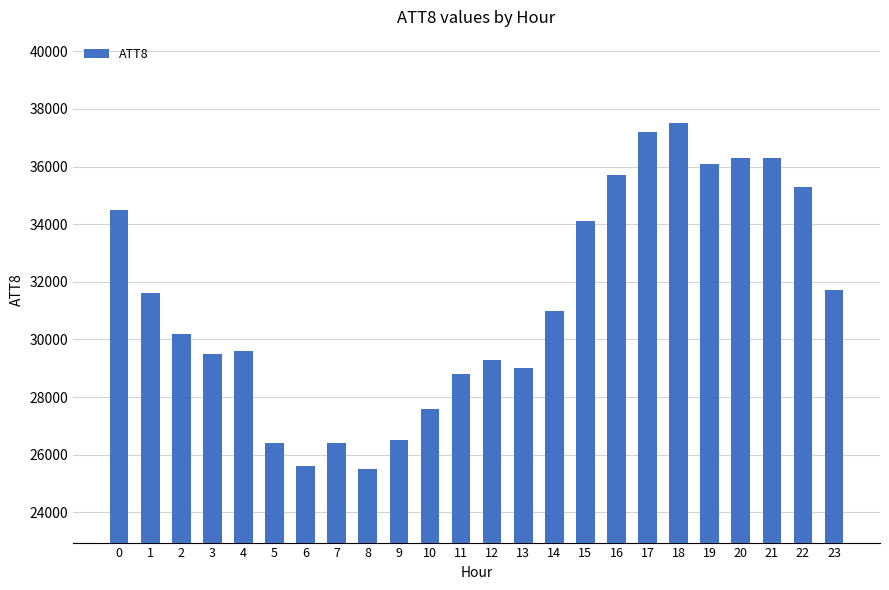

What is the value of the 1st bar from the left?

34500